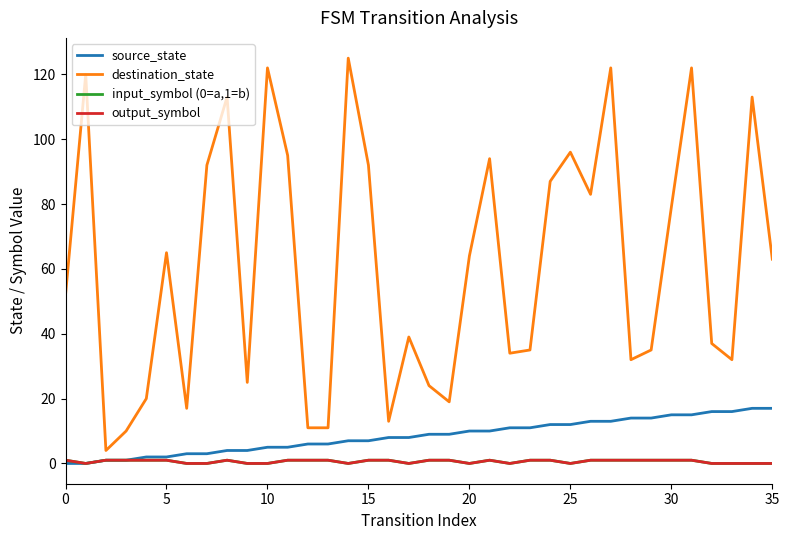

At how many categories does at least one series exceed 35?

21